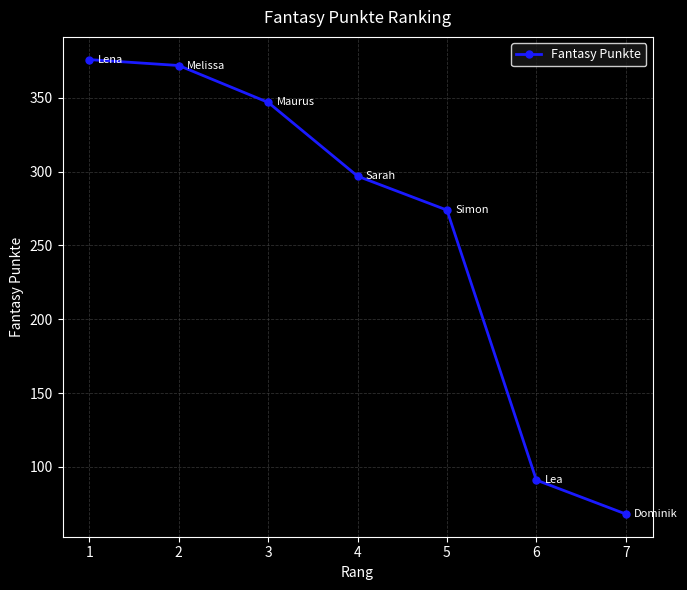

What is the smallest value displayed?

68